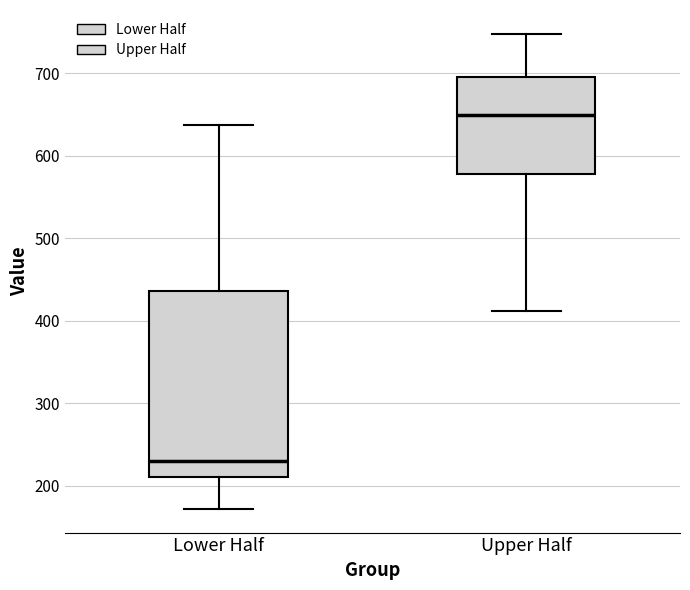

Which box is the tallest, from its lower edge to its upper edge?

Lower Half